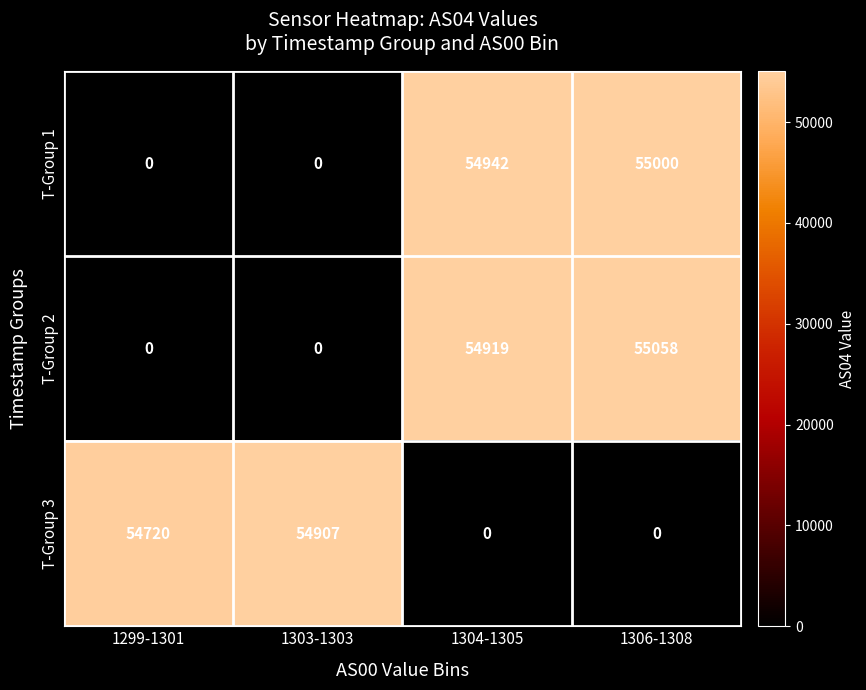

Reading left to right, extract all data points from this chart.

T-Group 1: 0	0	54942	55000
T-Group 2: 0	0	54919	55058
T-Group 3: 54720	54907	0	0